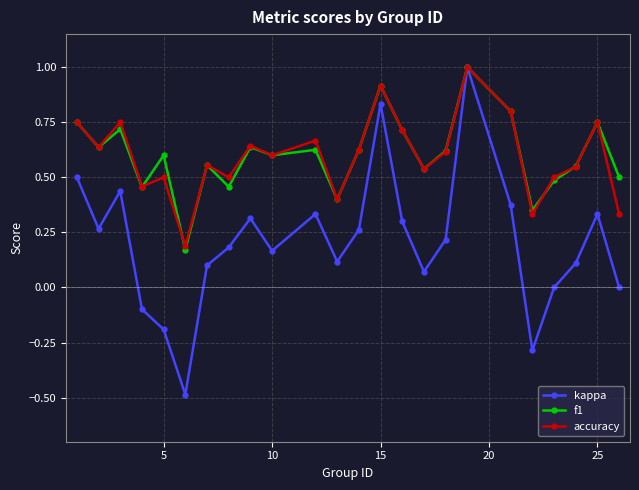

True or false: f1 and accuracy intersect in this chart.

True